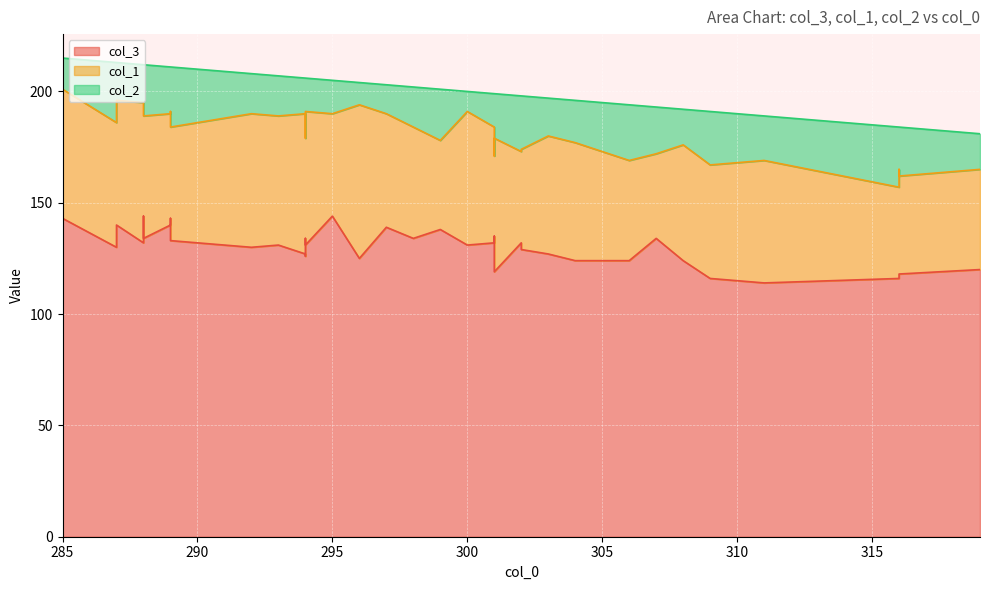

How many distinct data groups are displayed?

3